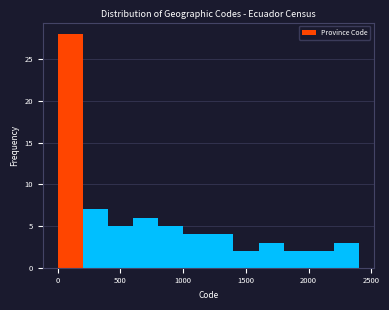

Which range on the x-axis has the tallest bar?

0 to 200